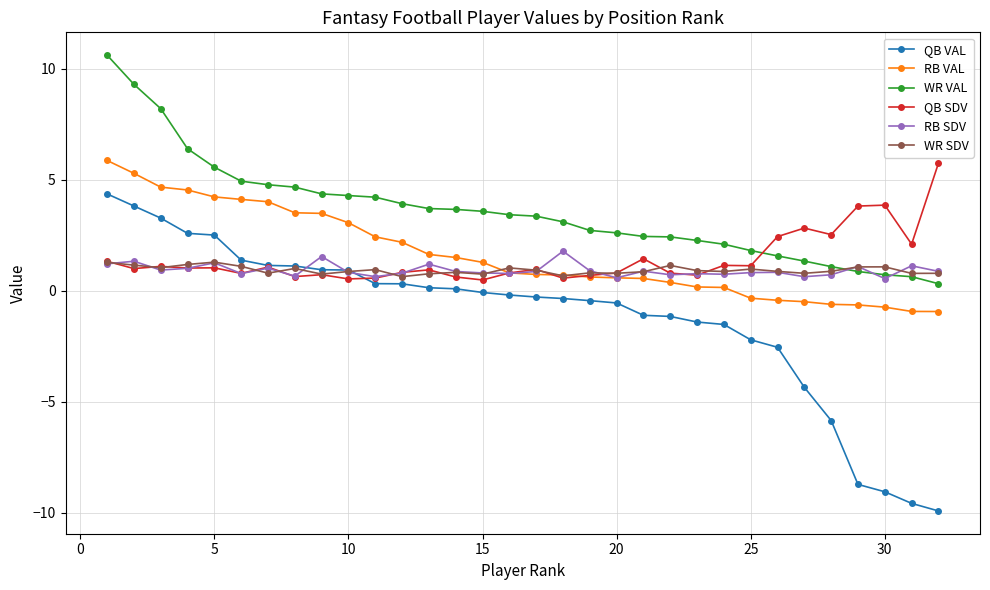

What is the maximum value for WR VAL?

10.6